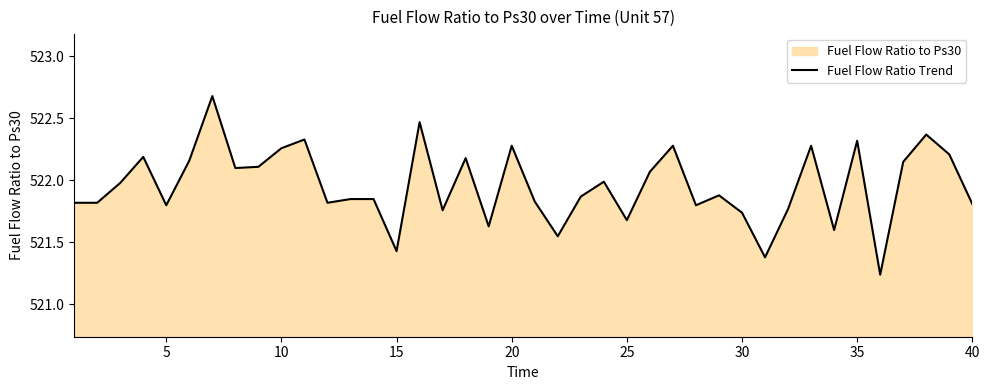

Approximately how many times larger is the value at 20 compared to 5?

1.0